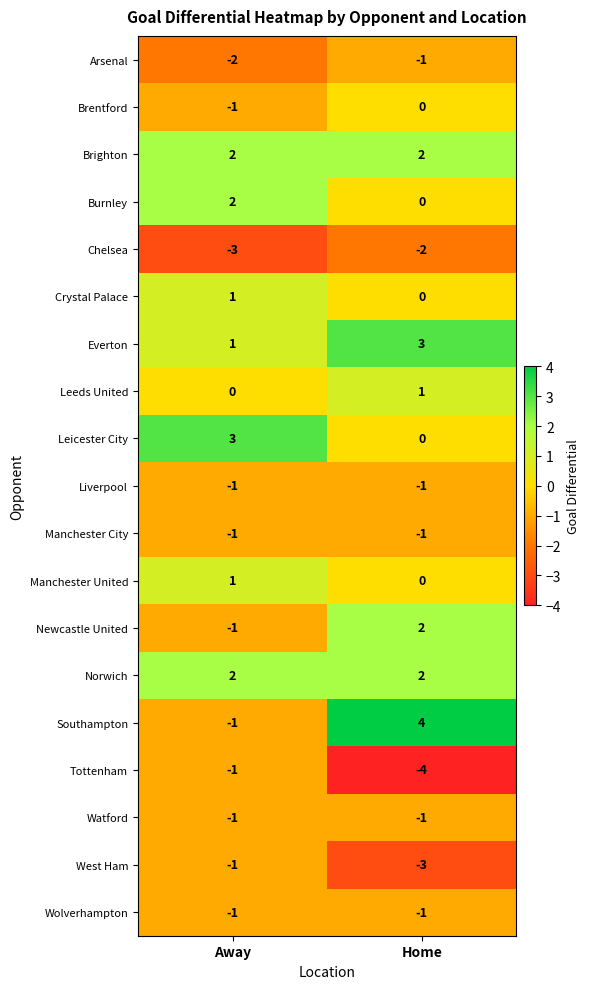

The Southampton series shows 4 at Home. True or false?

True